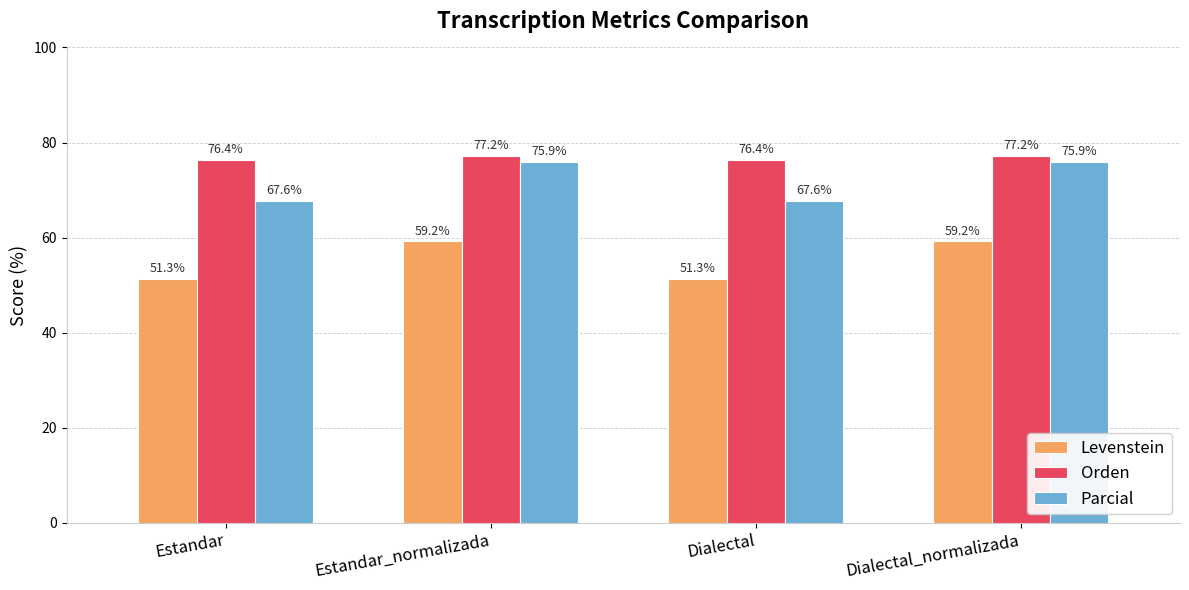

At how many categories does at least one series exceed 64?

4